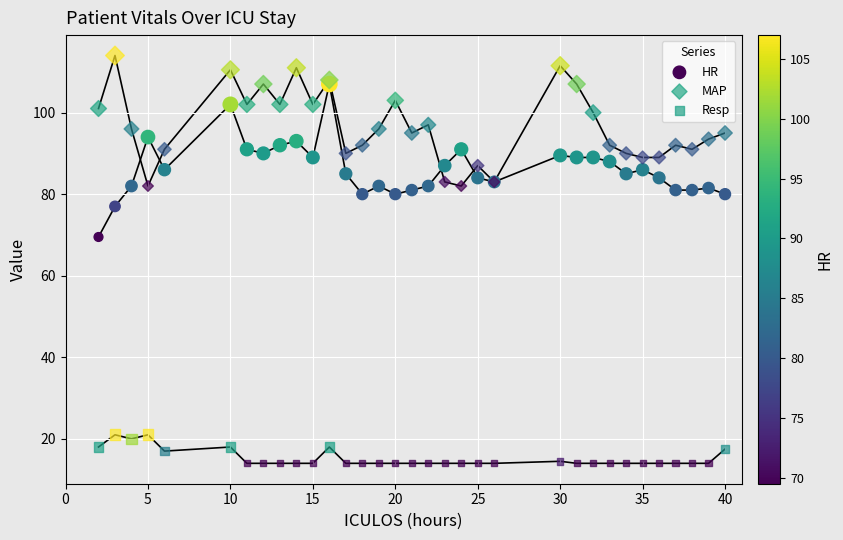

What are all the series names shown in the legend?

HR, MAP, Resp